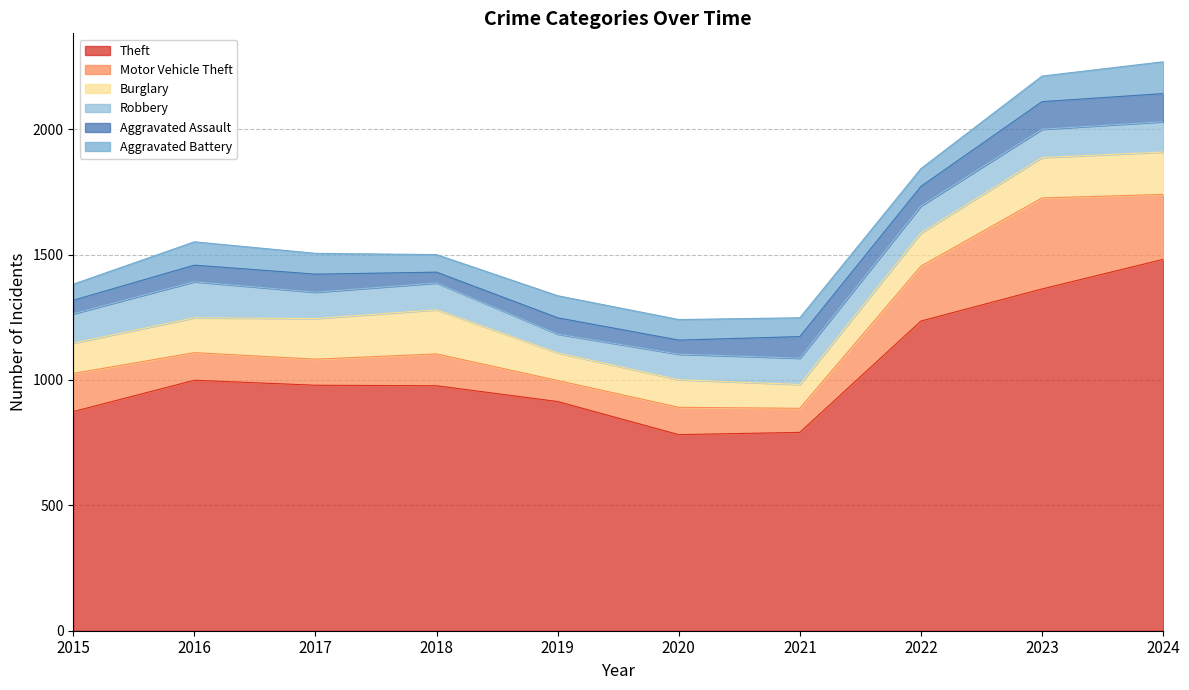

Where is the first local minimum for Motor Vehicle Theft?

2017